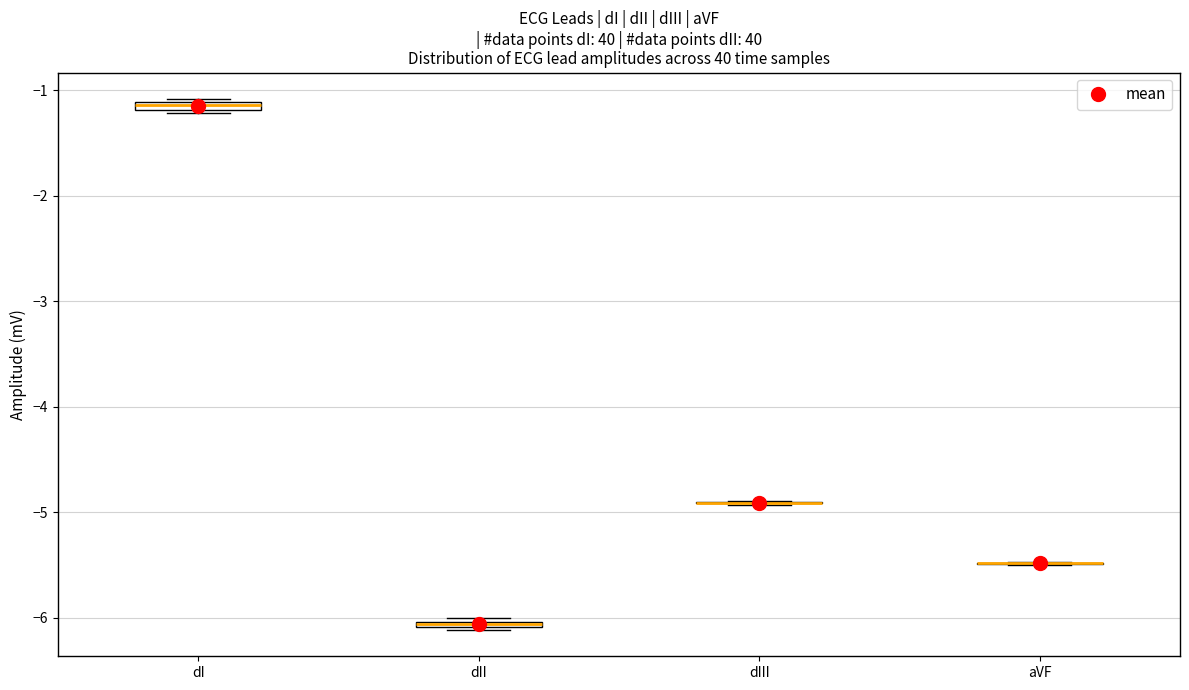

Where is the upper edge of the box for dII on the y-axis? The values are not printed on the chart, so give them approximately, as read against the axis.

-6.0